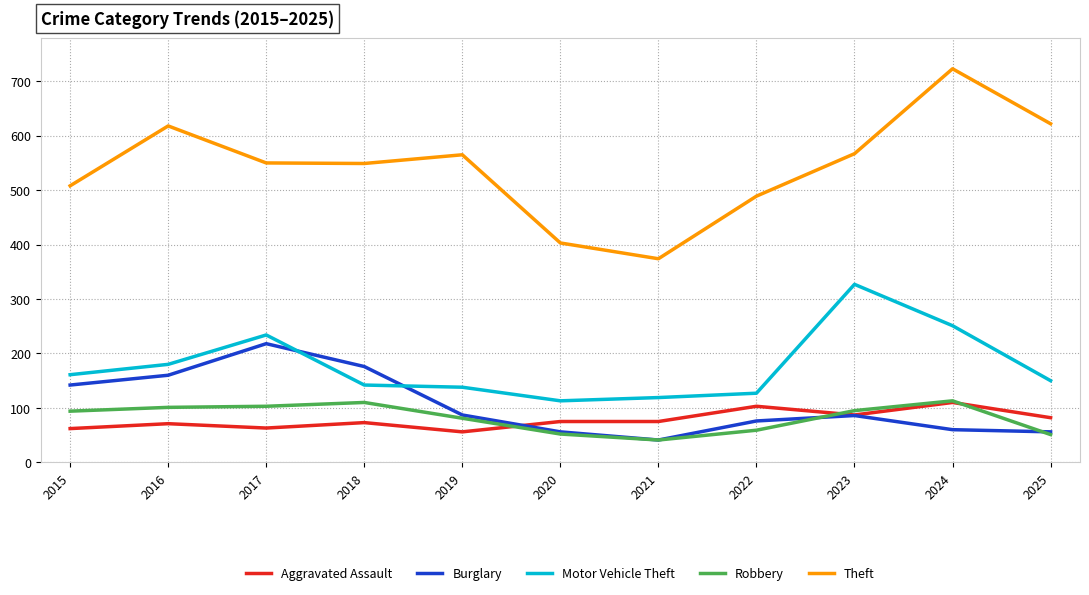

Which series has the largest range (max minus min)?

Theft